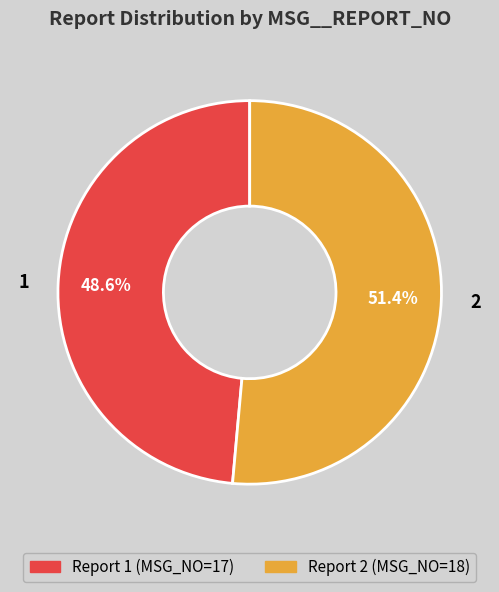

Is it true that 2 is 40% of the pie?

False